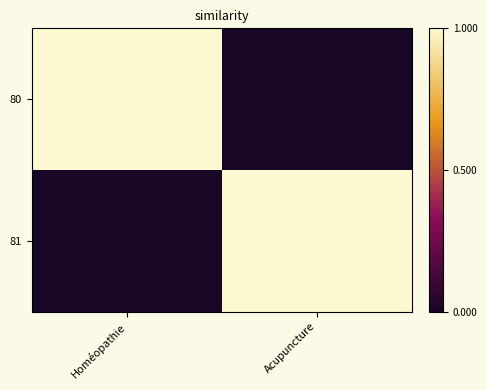

Which has a higher value, Acupuncture or Homéopathie?

Homéopathie